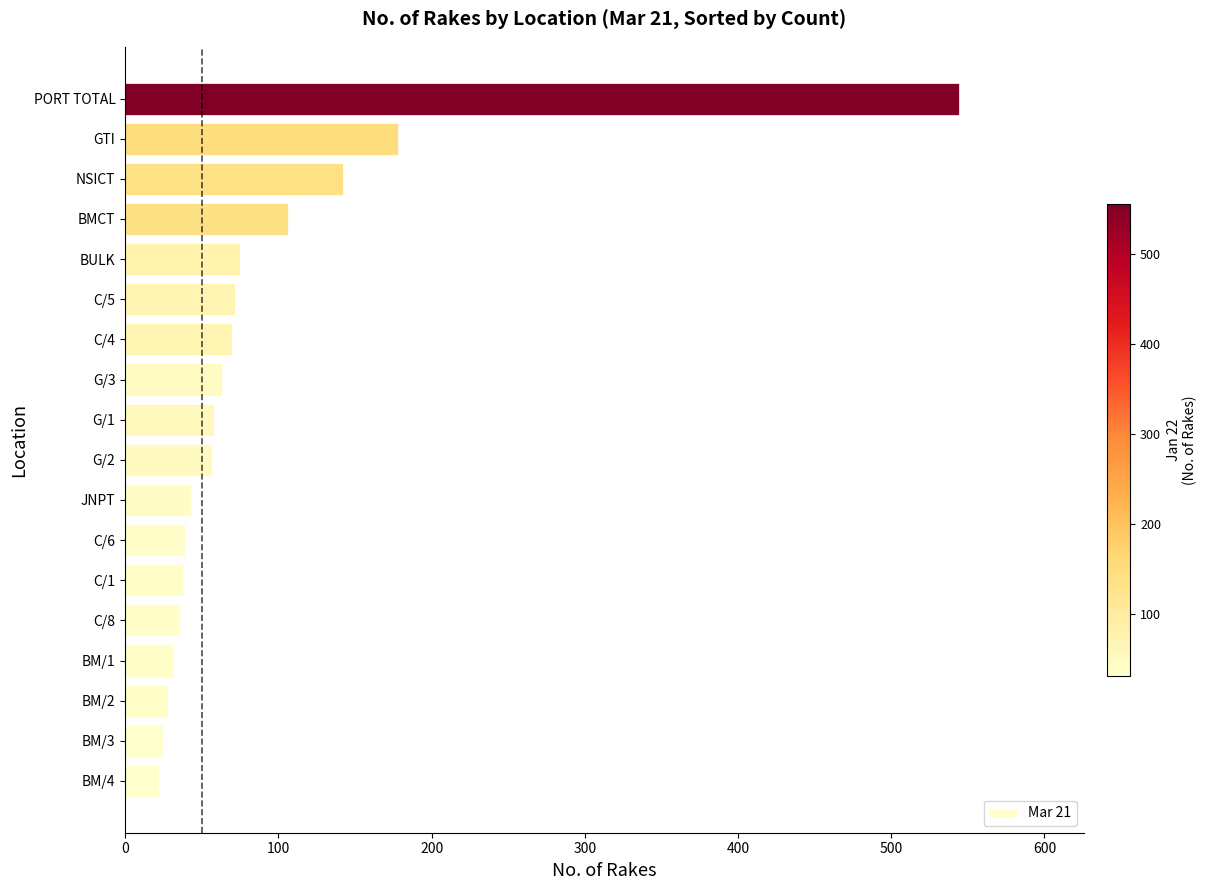

What is the difference between the values at GTI and BULK?

103